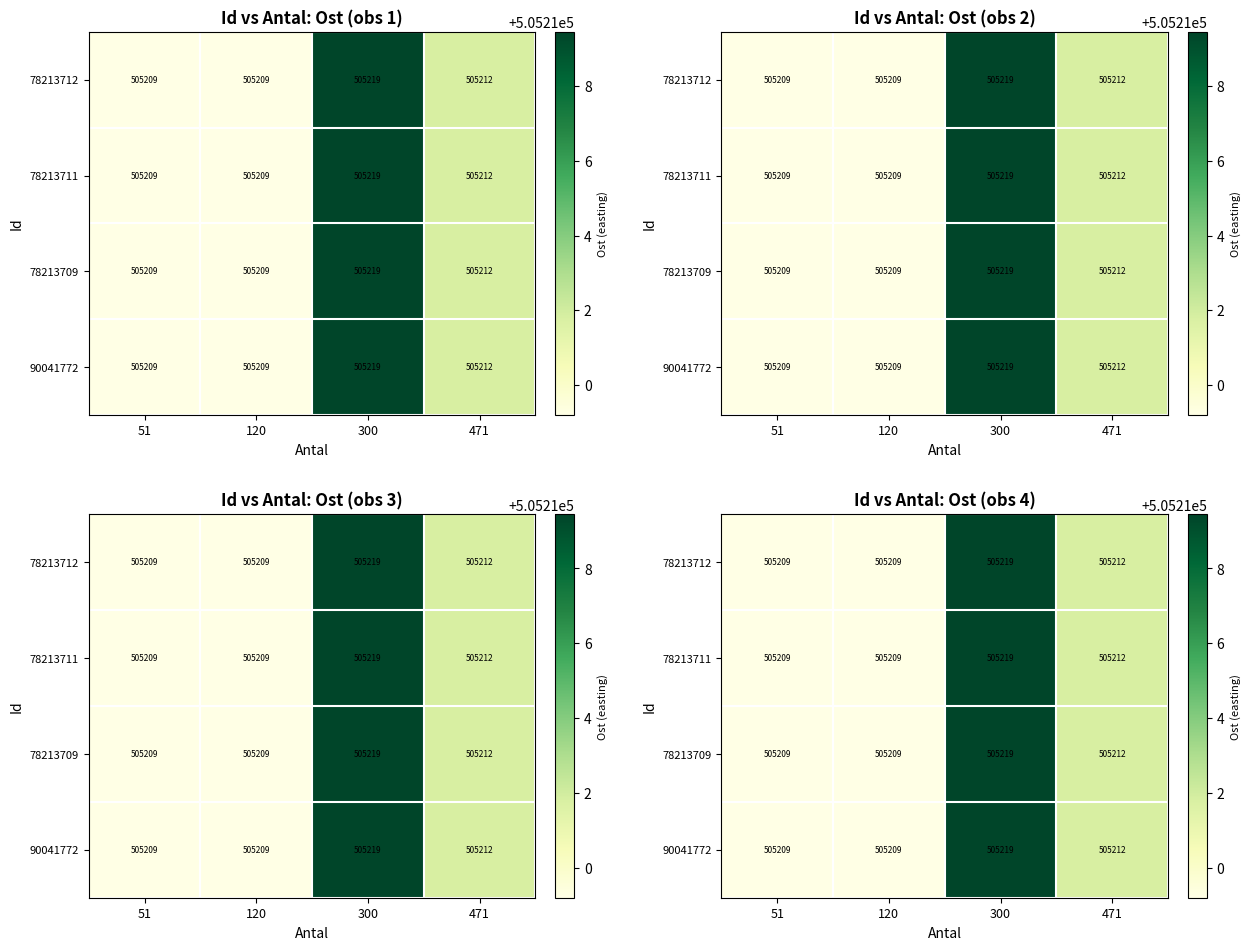

Is it true that 78213712 equals 505211.8 at 471?

True